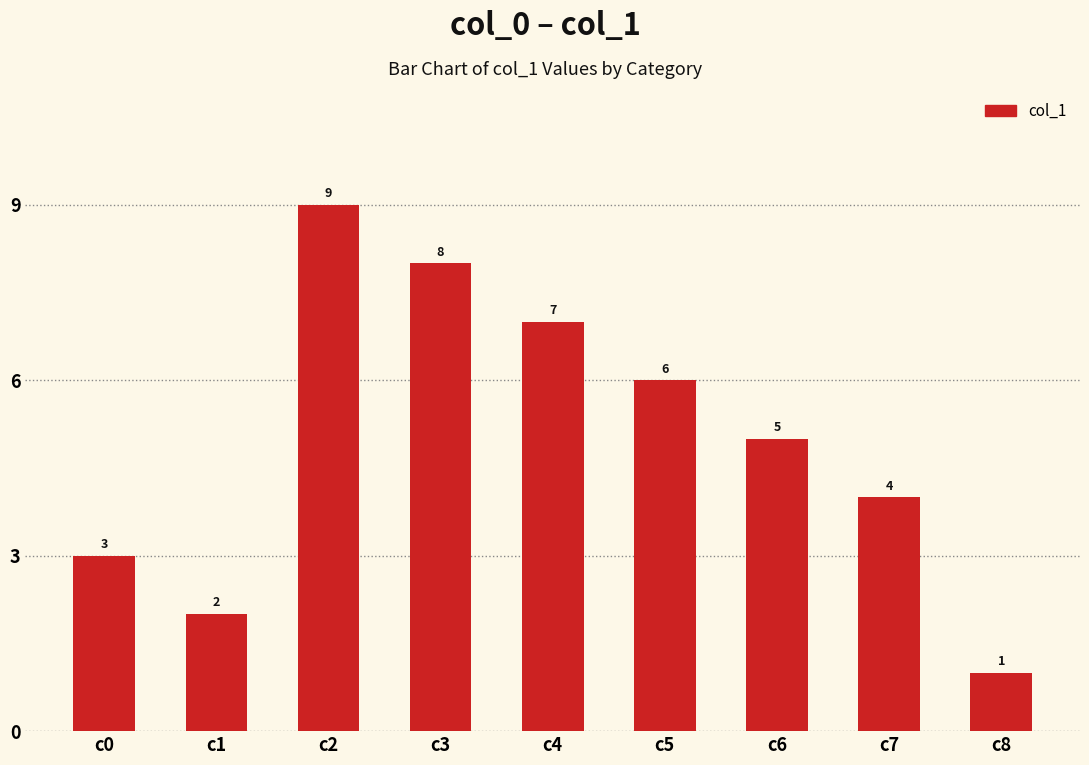

Rank the categories by value from lowest to highest.

c8, c1, c0, c7, c6, c5, c4, c3, c2